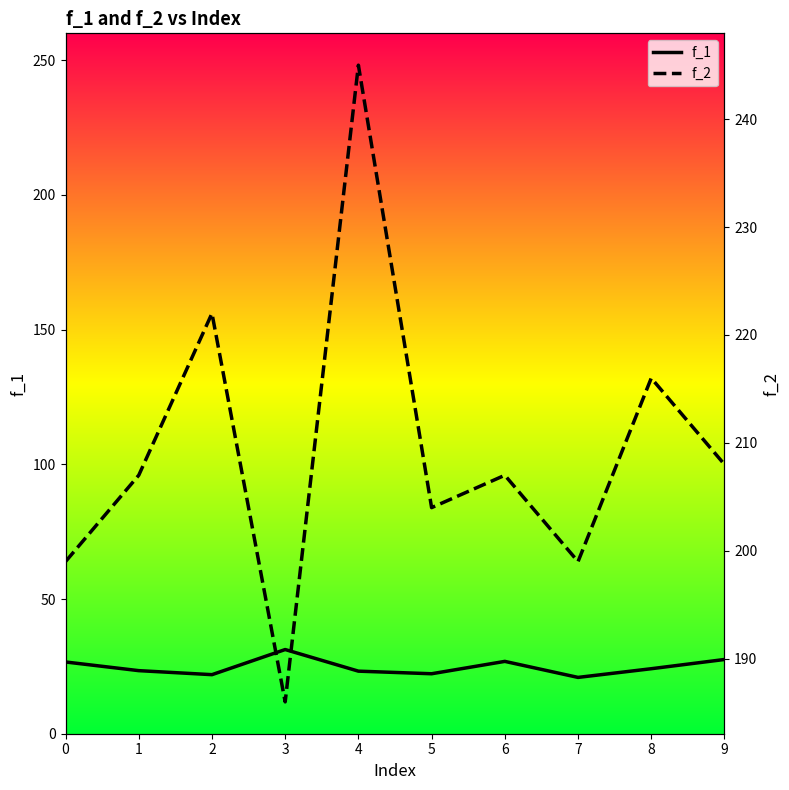

What is the average value of the f_2 series?

209.3